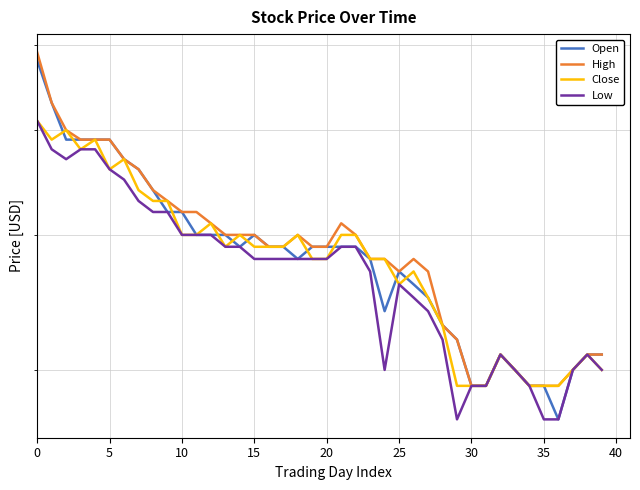

Is it true that Open equals 0.3 at 30?

True